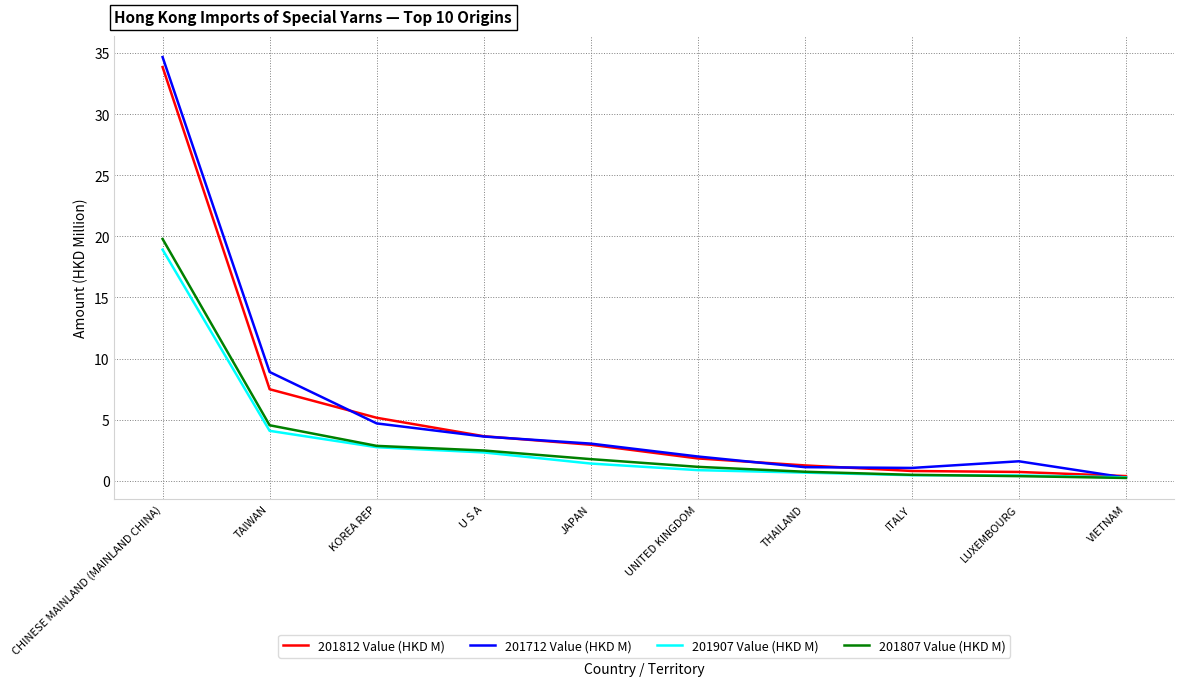

What is the total value across all series at JAPAN?

9.2